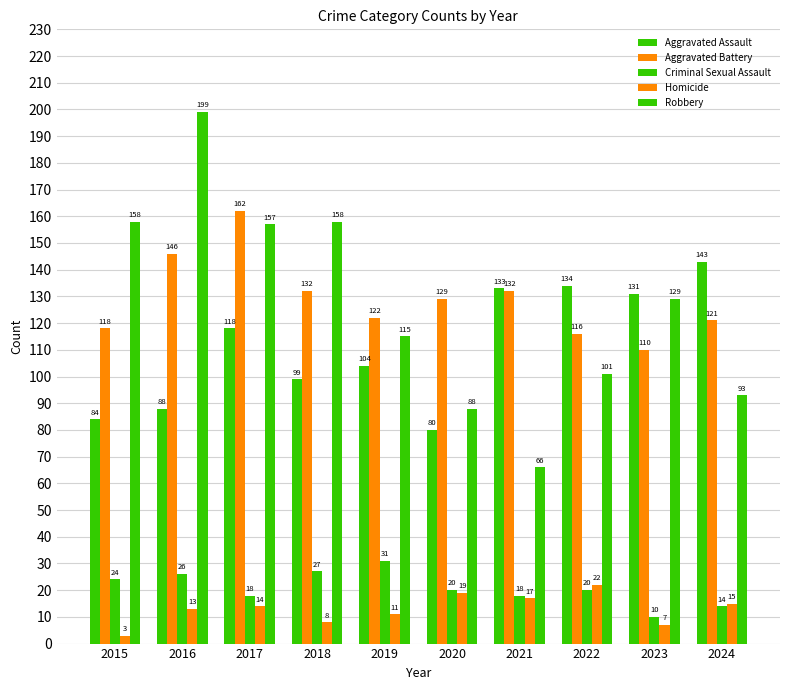

The Robbery series shows 65 at 2024. True or false?

False